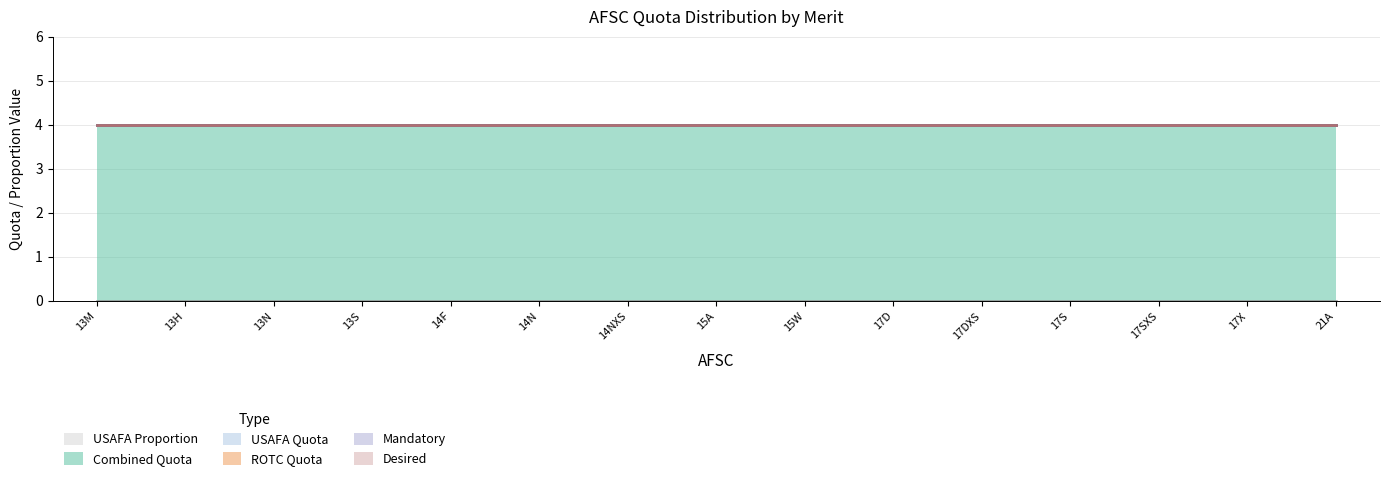

Reading right to left, what are all the values shown in this chart?

USAFA Proportion: 0	0	0	0	0	0	0	0	0	0	0	0	0	0	0
Combined Quota: 4	4	4	4	4	4	4	4	4	4	4	4	4	4	4
USAFA Quota: 0	0	0	0	0	0	0	0	0	0	0	0	0	0	0
ROTC Quota: 0	0	0	0	0	0	0	0	0	0	0	0	0	0	0
Mandatory: 0	0	0	0	0	0	0	0	0	0	0	0	0	0	0
Desired: 0	0	0	0	0	0	0	0	0	0	0	0	0	0	0